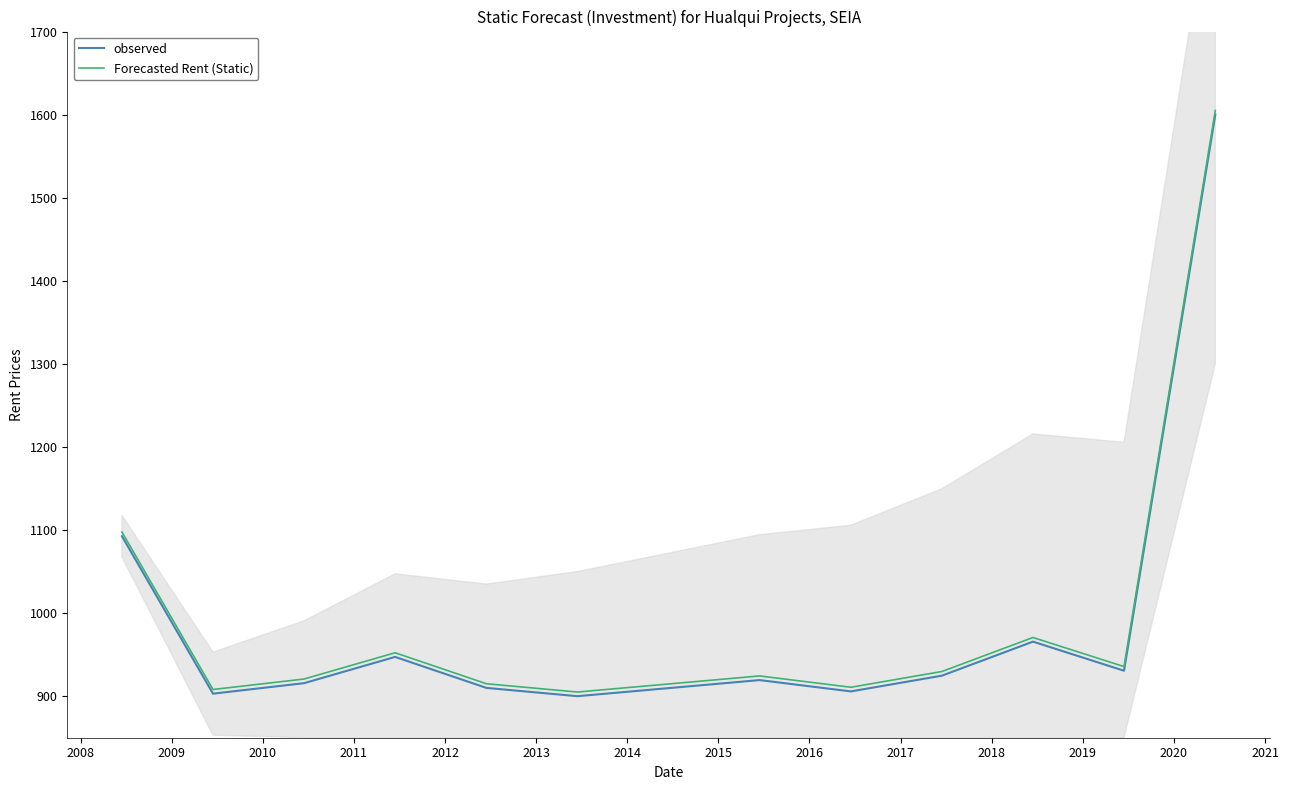

What is the difference between the highest and lowest values at 2013?

5.0